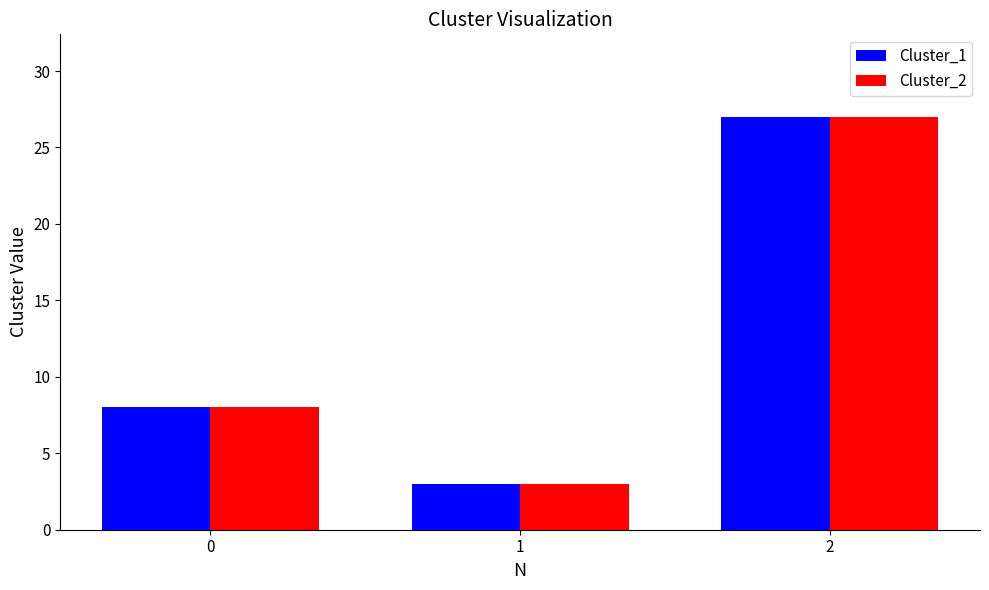

What is the difference between the Cluster_2 values at 0 and 2?

19